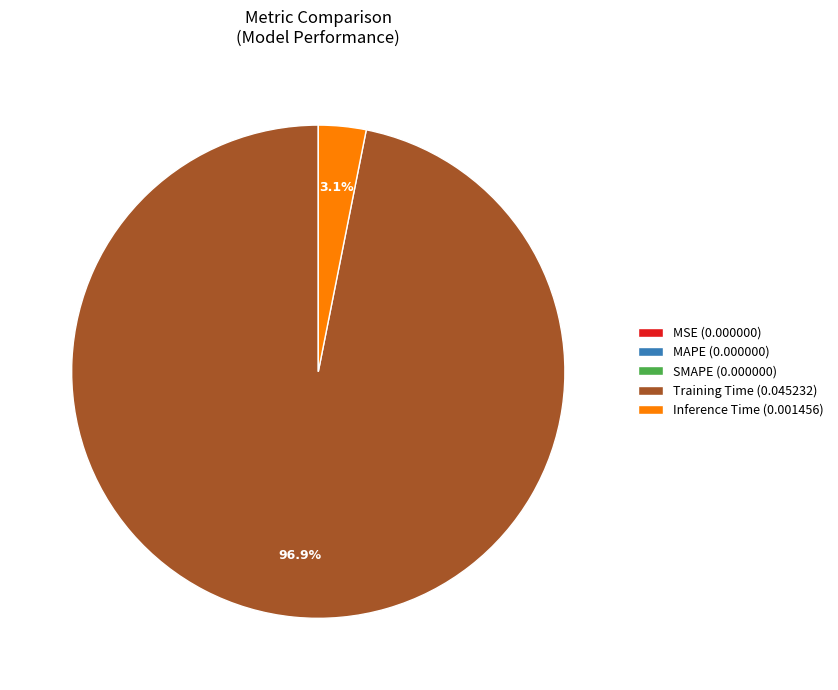

What percentage is NOT represented by Training Time (0.045232)?

3.1%